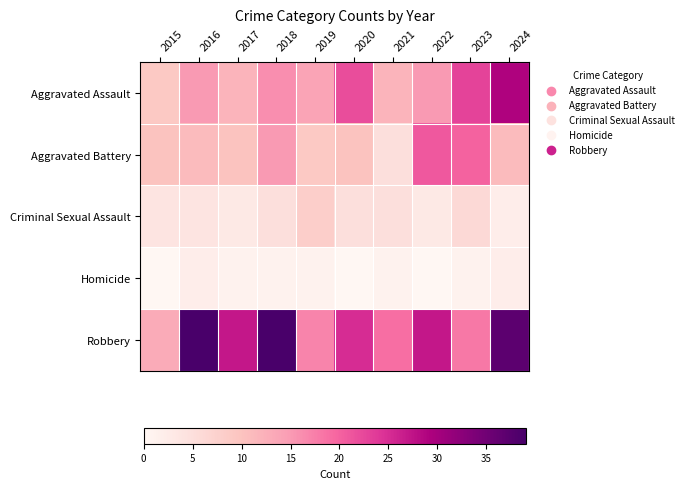

Between 2015 and 2017, which is larger?

2017